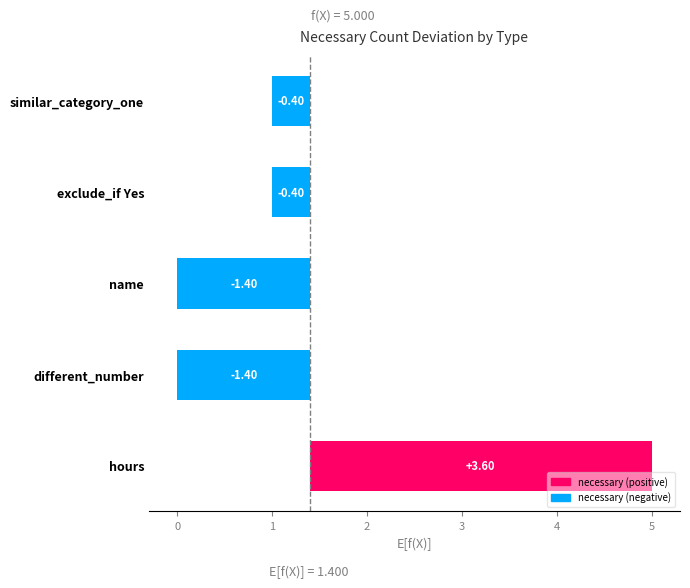

What is the sum of the values at different_number and name?

-2.8